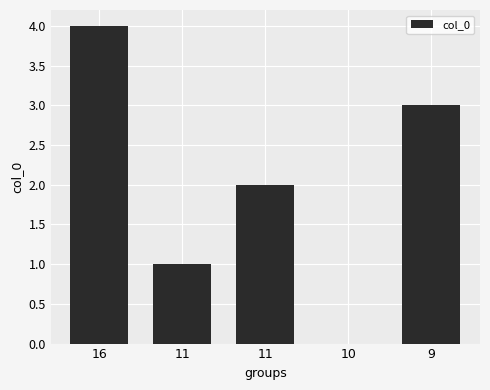

Are the bars horizontal?

No